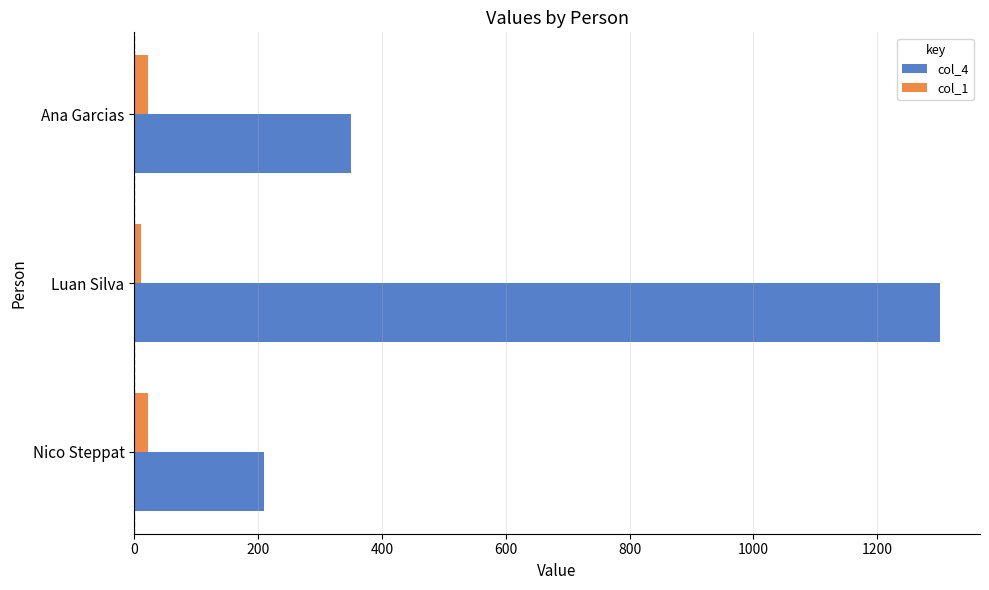

What is the maximum value shown in the chart?

1301.0